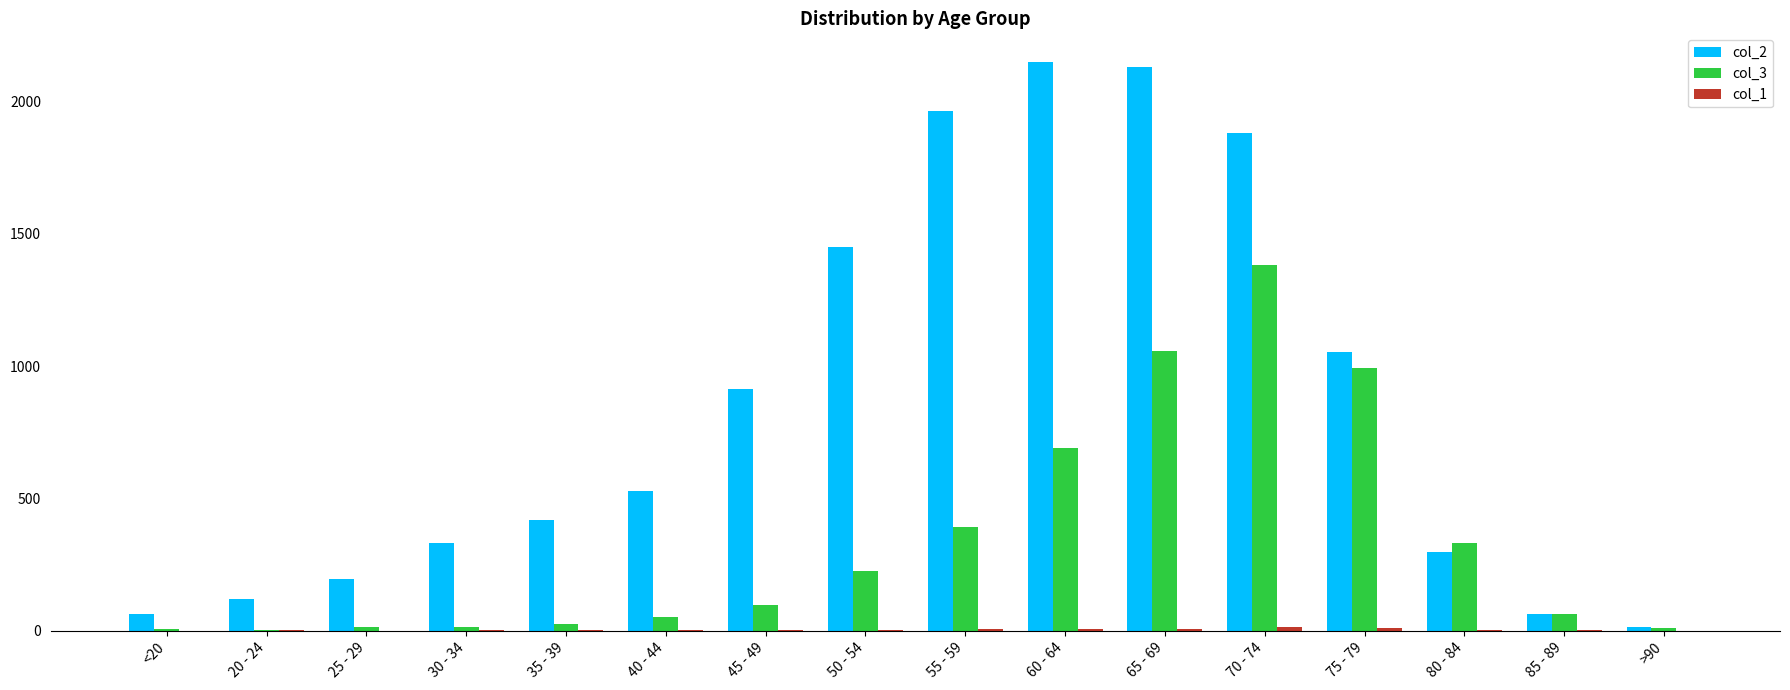

The value of col_2 at 20 - 24 is 214. True or false?

False